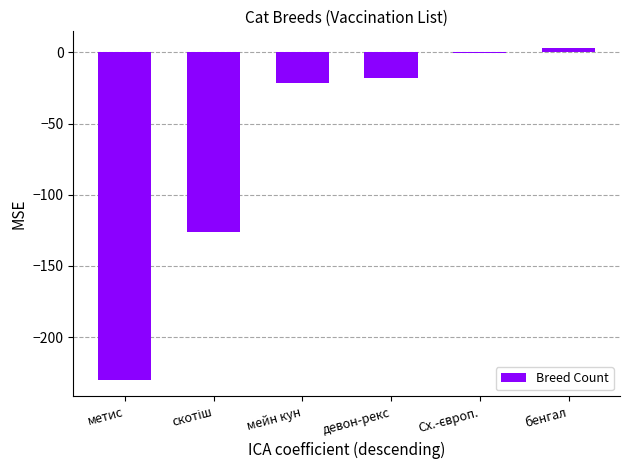

How many data points does each series have?

6